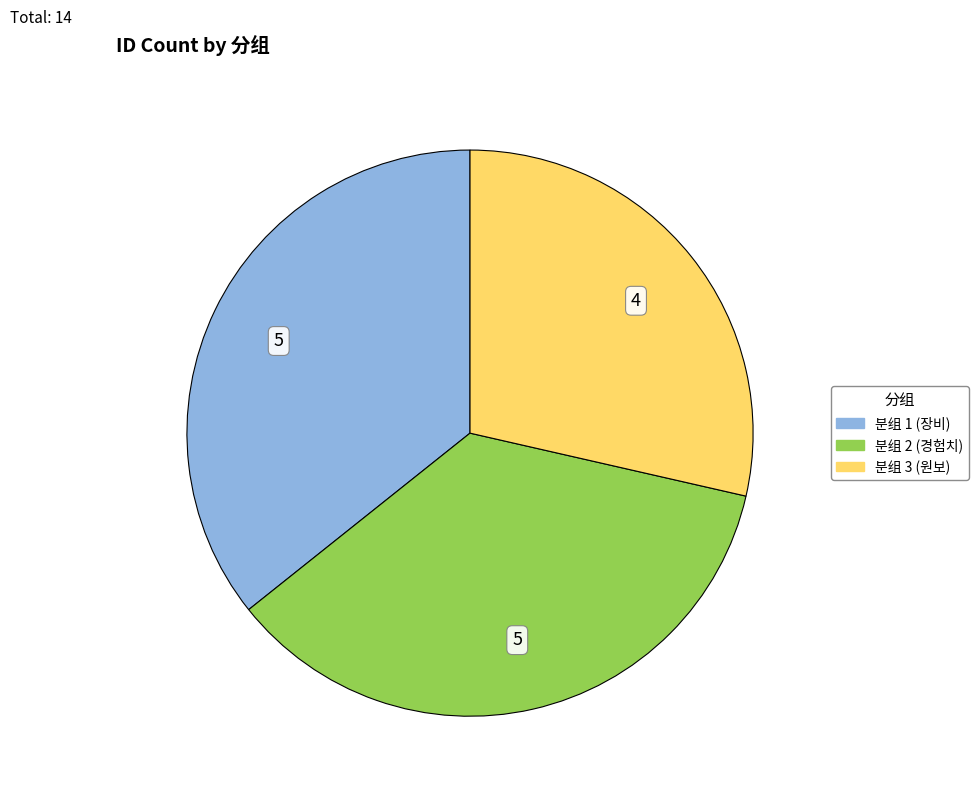

What is the smallest slice in the pie chart?

분组 3 (원보)